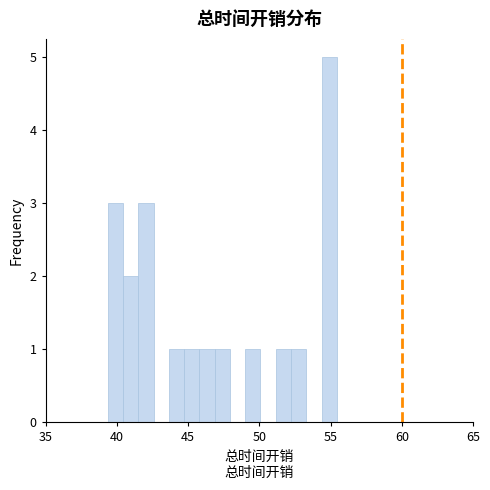

Around what value on the x-axis is the tallest bar? Give the approximate position of its centre, as read against the axis.

55.0